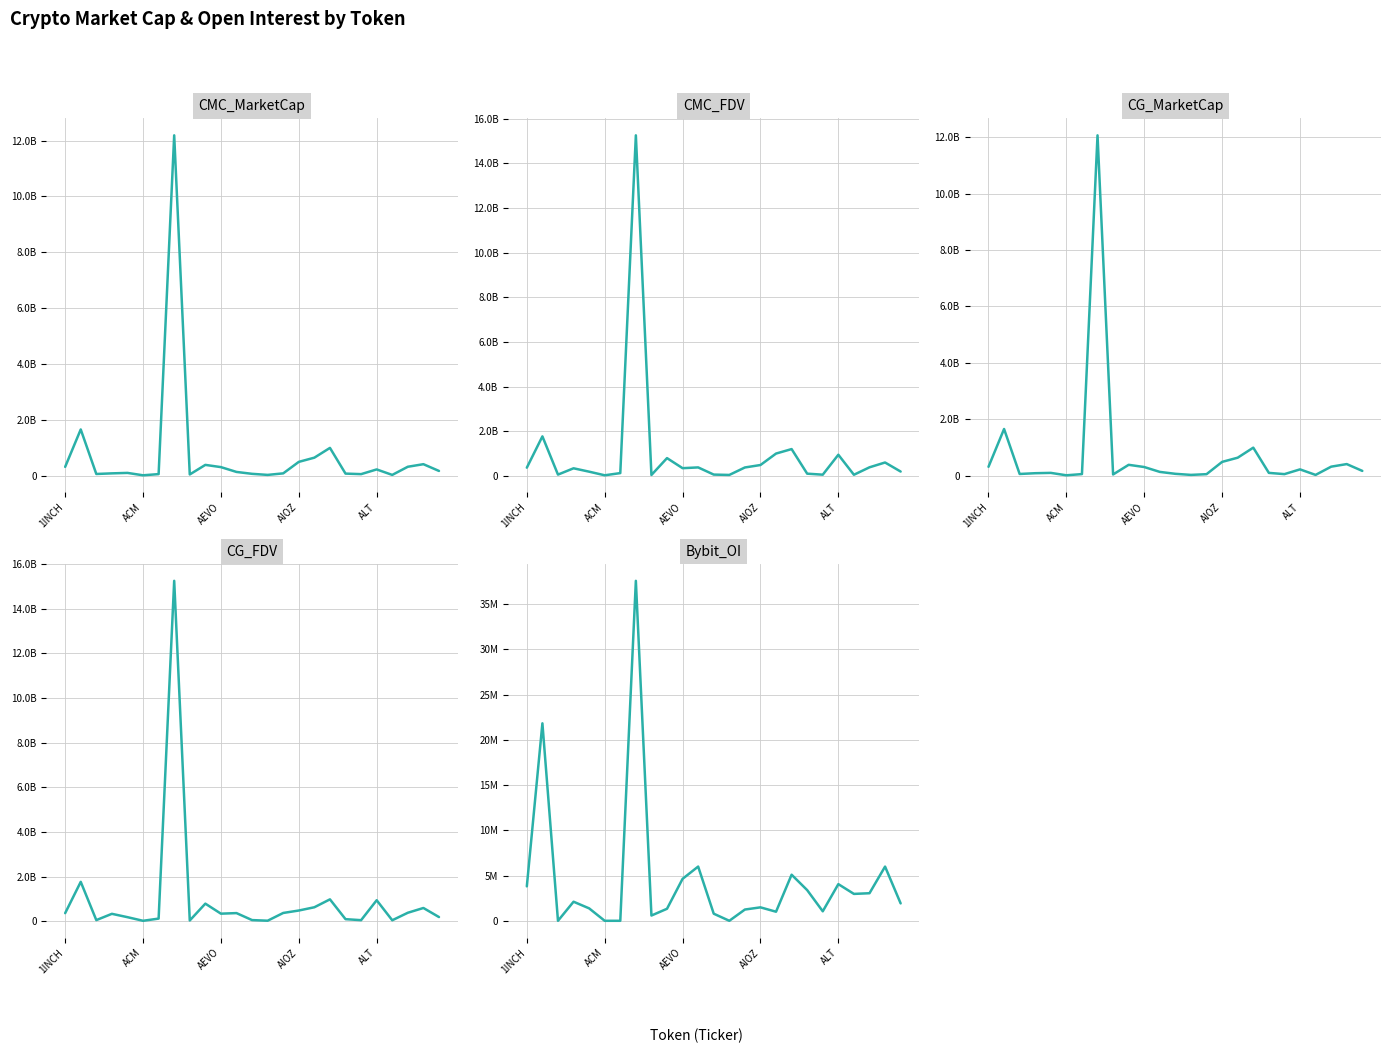

What are all the series names shown in the legend?

CMC_MarketCap, CMC_FDV, CG_MarketCap, CG_FDV, Bybit_OI